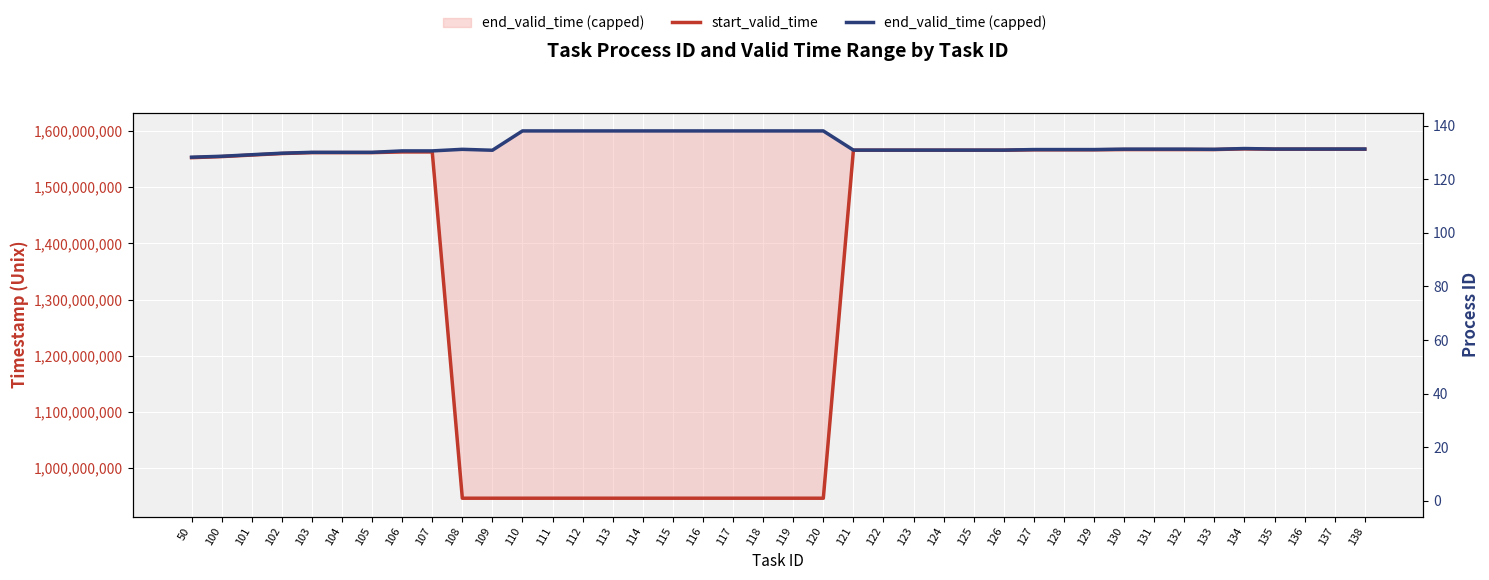

How many values in the end_valid_time (capped) series exceed 1567267200?

19